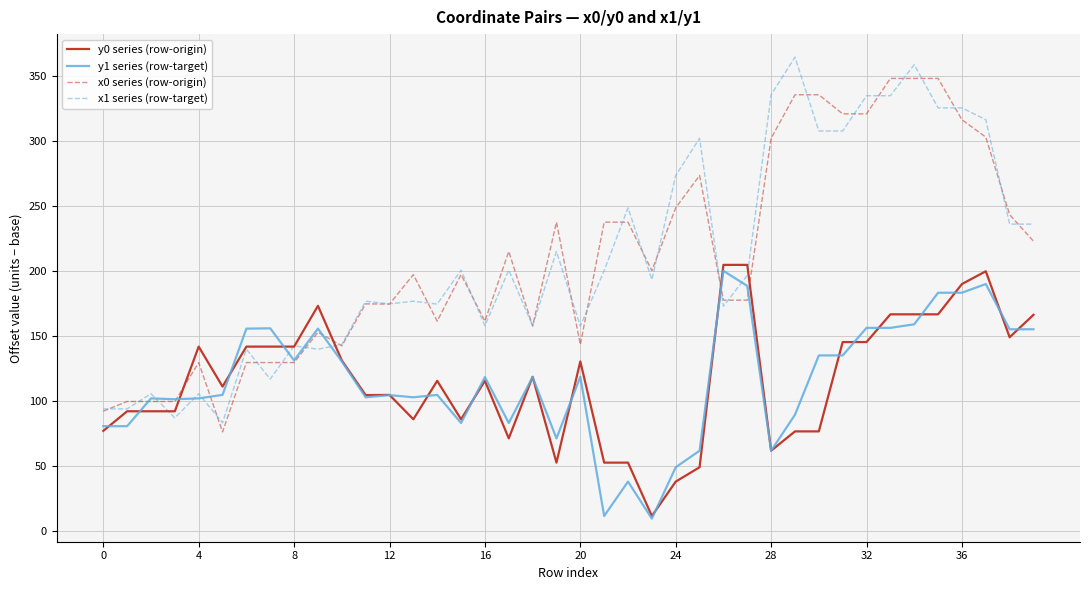

What is the minimum value shown in the chart?

9.7